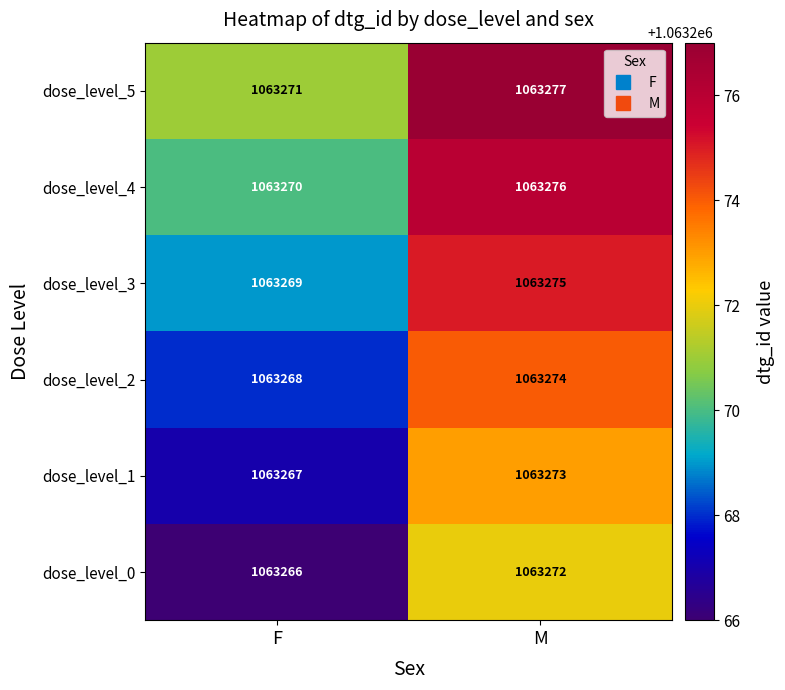

The value of dose_level_4 at M is 1630938. True or false?

False